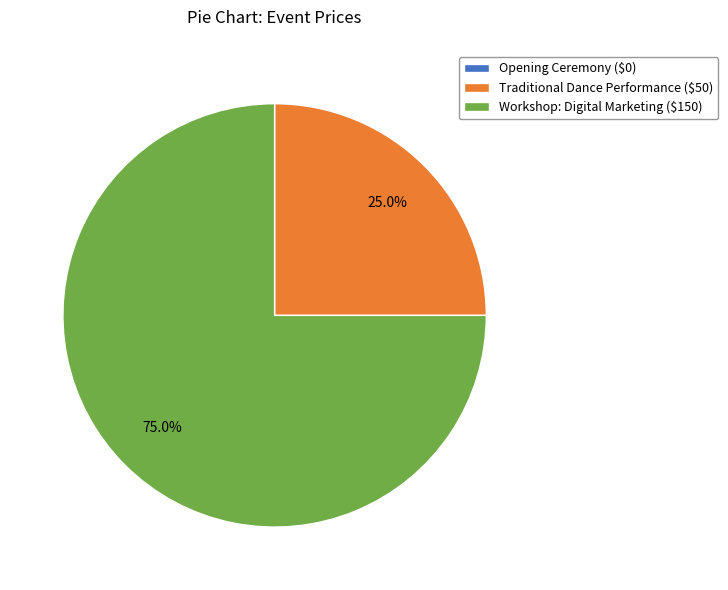

Is there a majority slice in this chart?

Yes